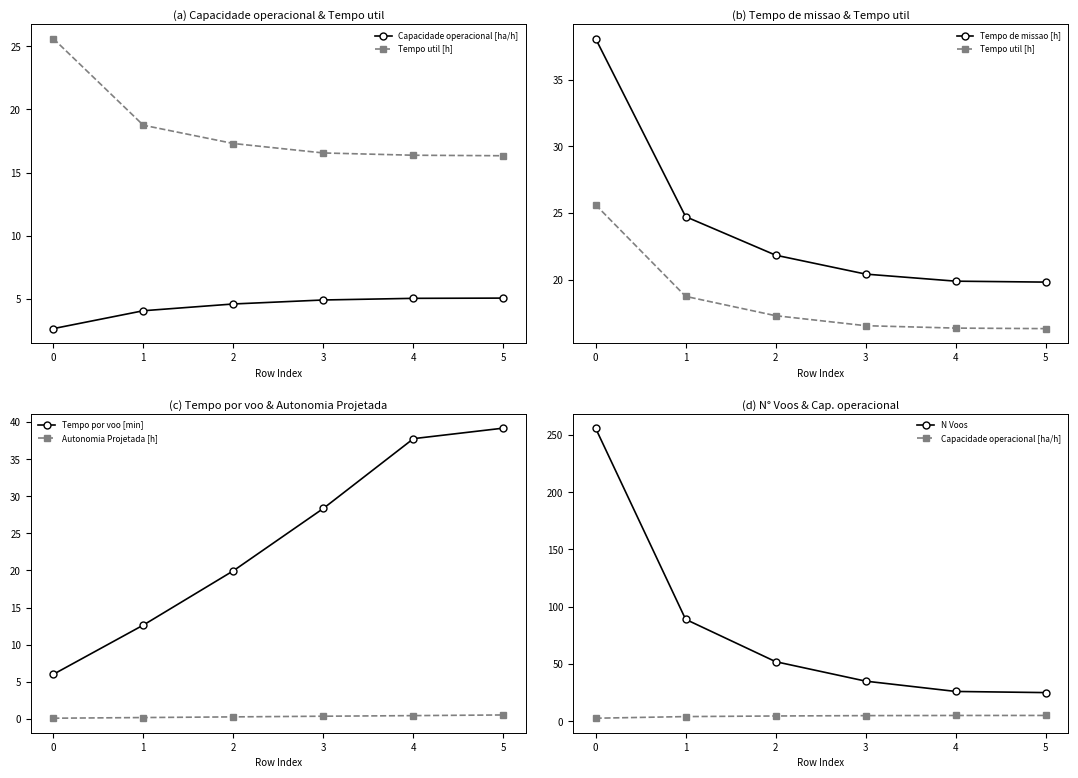

How many lines are shown in the chart?

6